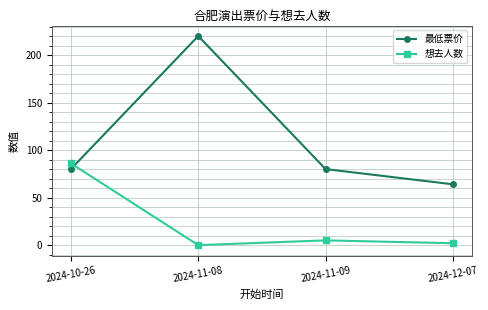

What is the total value across all series at 2024-10-26?

166